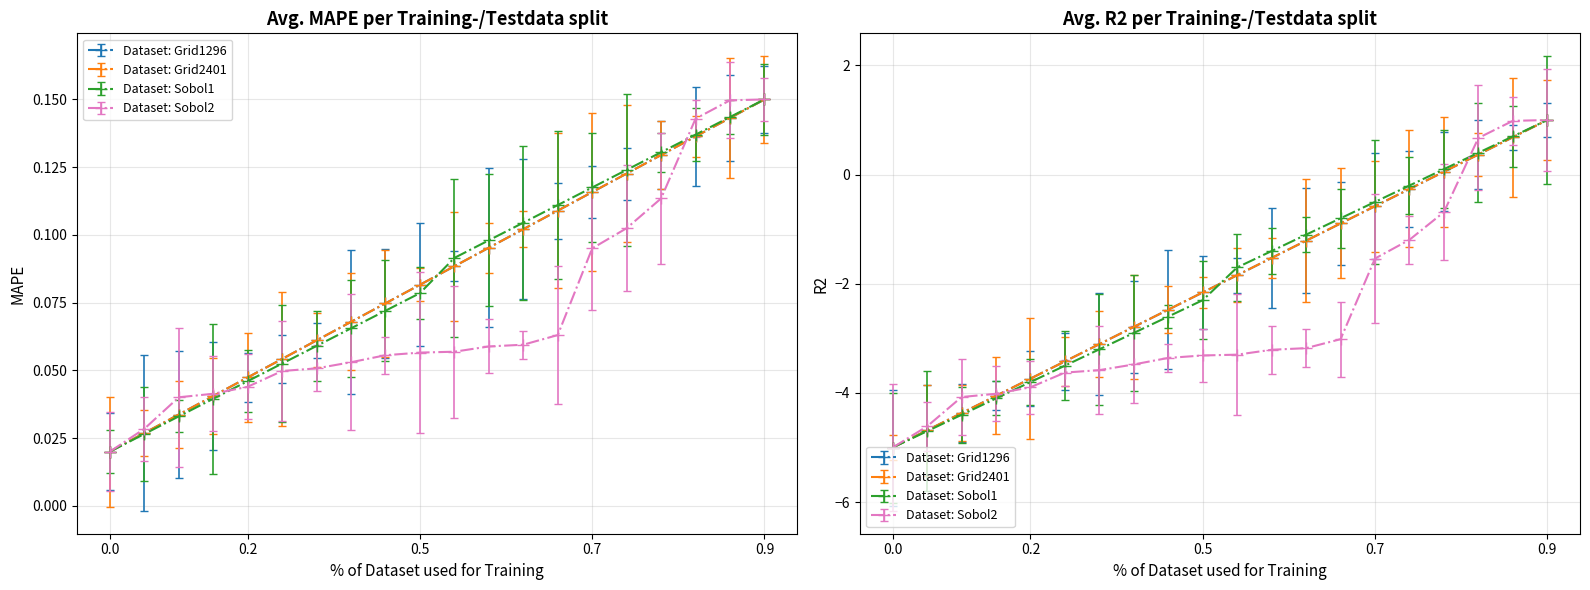

Count the number of categories in the chart.

20